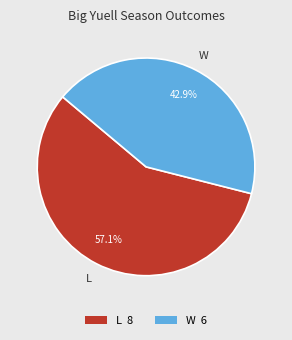

Which category has the smallest portion of the pie?

W